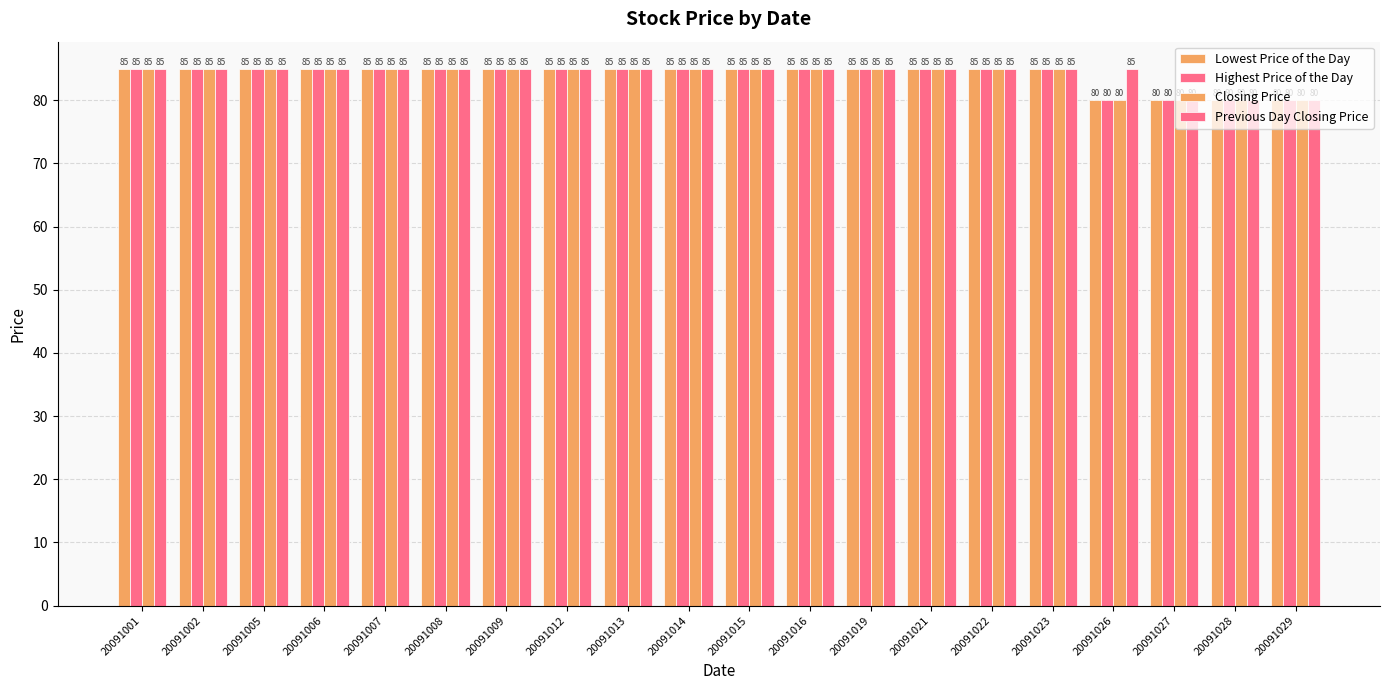

Does the chart contain stacked bars?

No